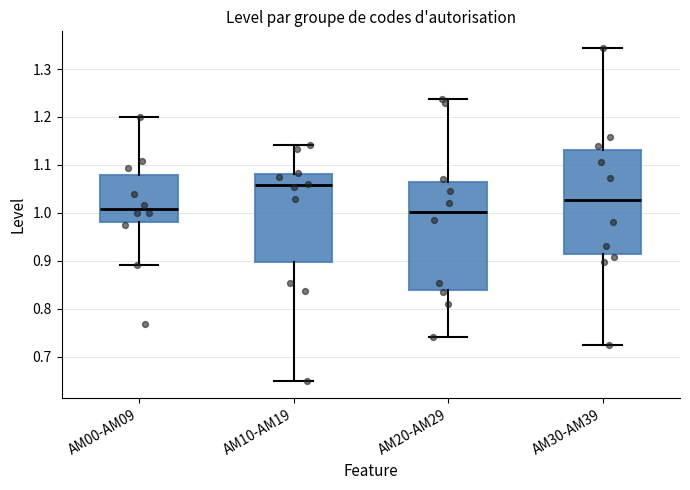

Reading left to right, read every box against the y-axis: the position of its median line, the range the box covers, and the ends of its whiskers. The values are not printed on the chart, so give them approximately, as read against the axis.

AM00-AM09: median 1.01, box 0.98 to 1.08, whiskers 0.89 to 1.20
AM10-AM19: median 1.06, box 0.90 to 1.08, whiskers 0.65 to 1.14
AM20-AM29: median 1.00, box 0.84 to 1.06, whiskers 0.74 to 1.24
AM30-AM39: median 1.03, box 0.91 to 1.13, whiskers 0.72 to 1.34